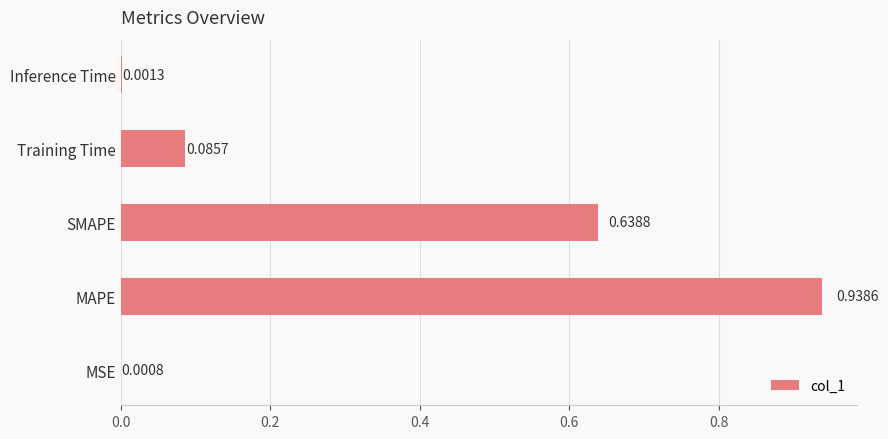

What is the sum of all values?

1.7